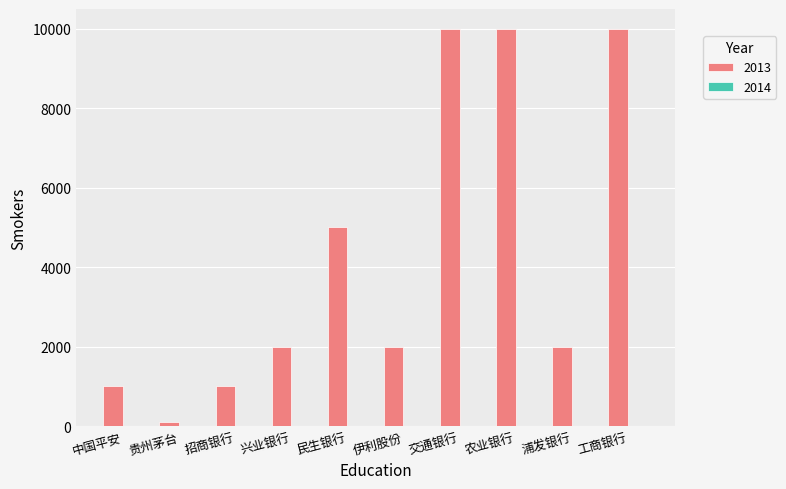

The 2013 series shows 2690 at 伊利股份. True or false?

False